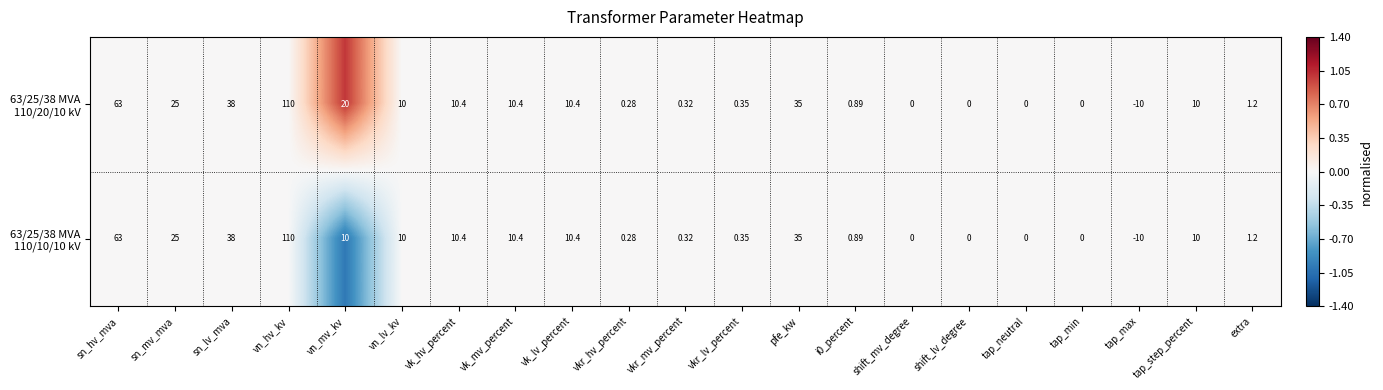

Which label corresponds to the smallest value in the chart?

tap_max